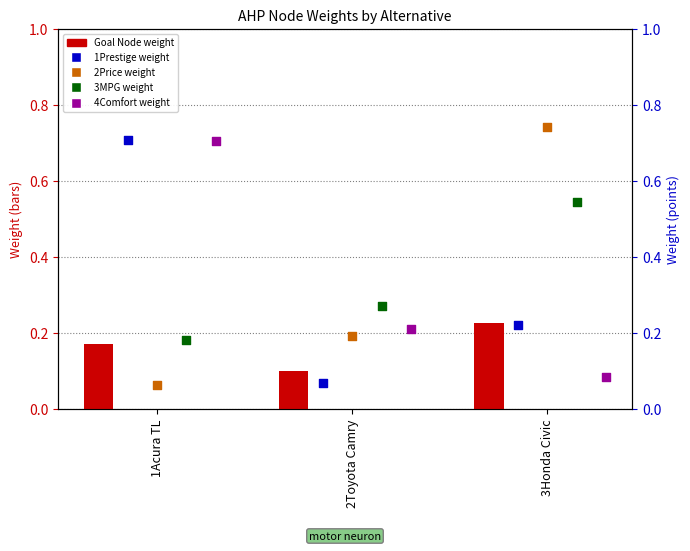

Which series reaches the minimum Y coordinate?

2Price weight